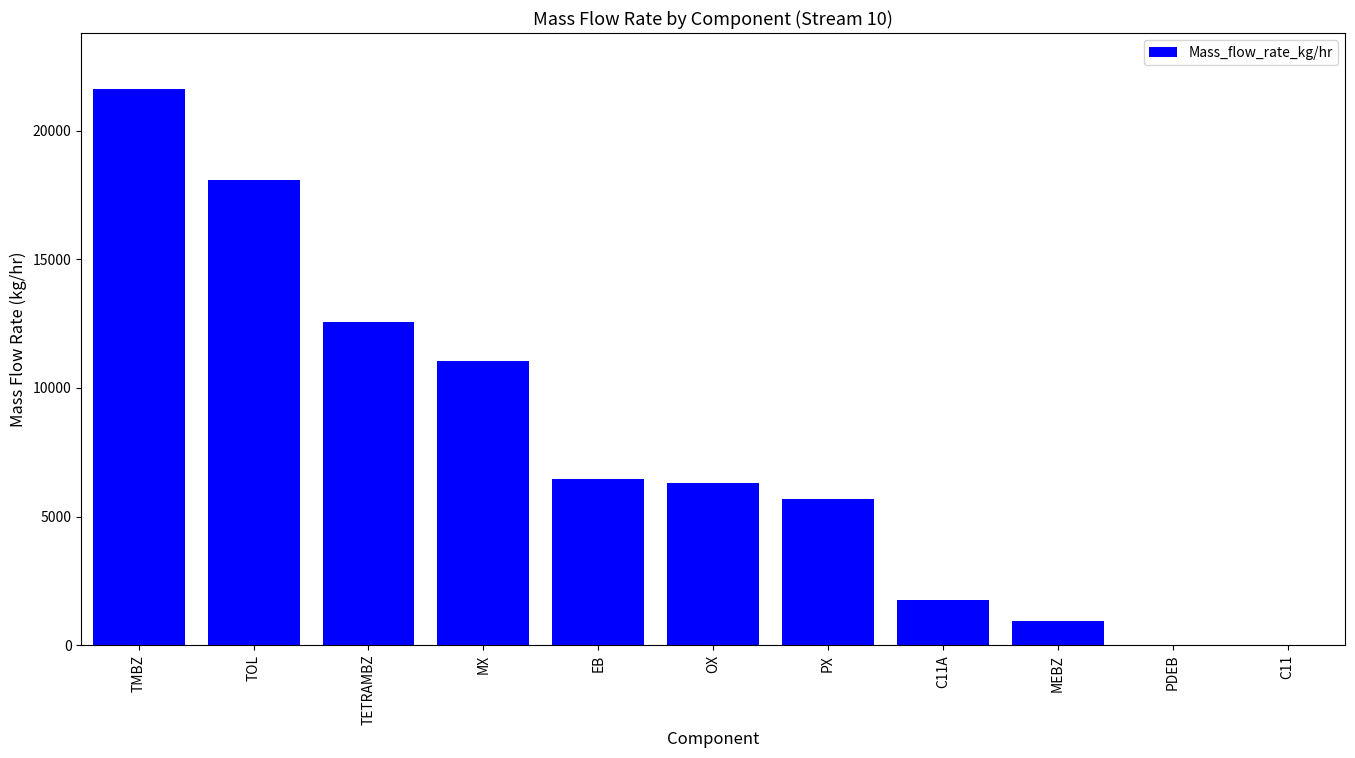

What is the sum of all values?

84475.7